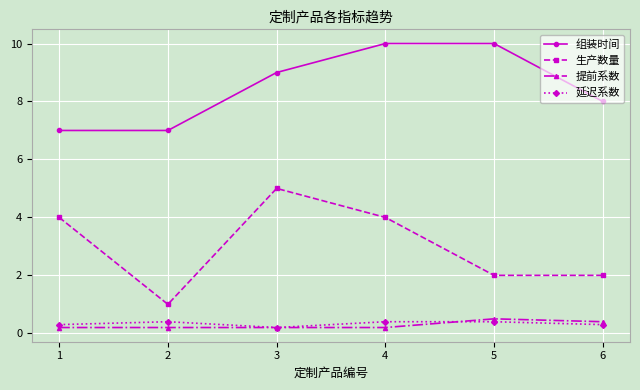

Is it true that 组装时间 equals 7.0 at 1?

True